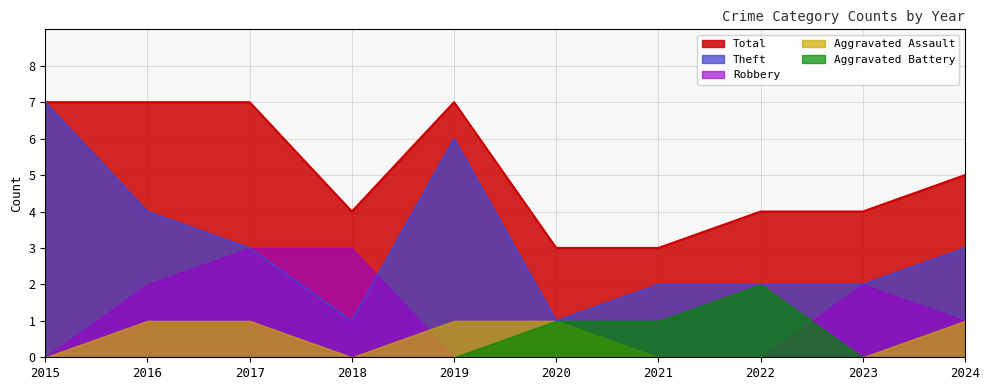

What is the sum of the Robbery values at 2015 and 2018?

3